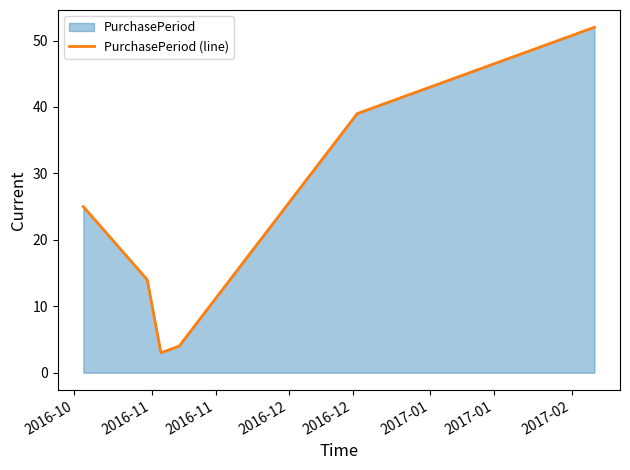

What is the difference between the second highest and second lowest values?

35